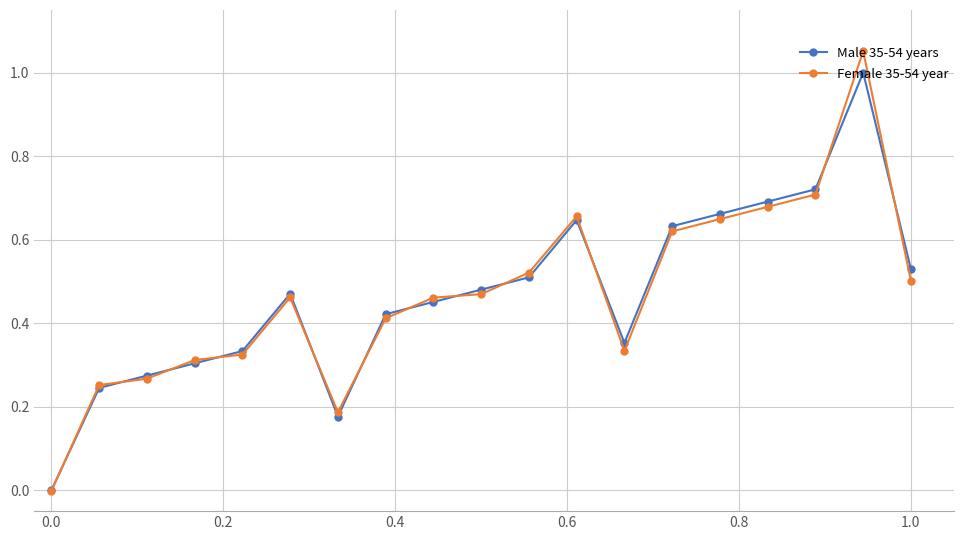

True or false: Female 35-54 year has more than 0 points higher than both neighbors.

True